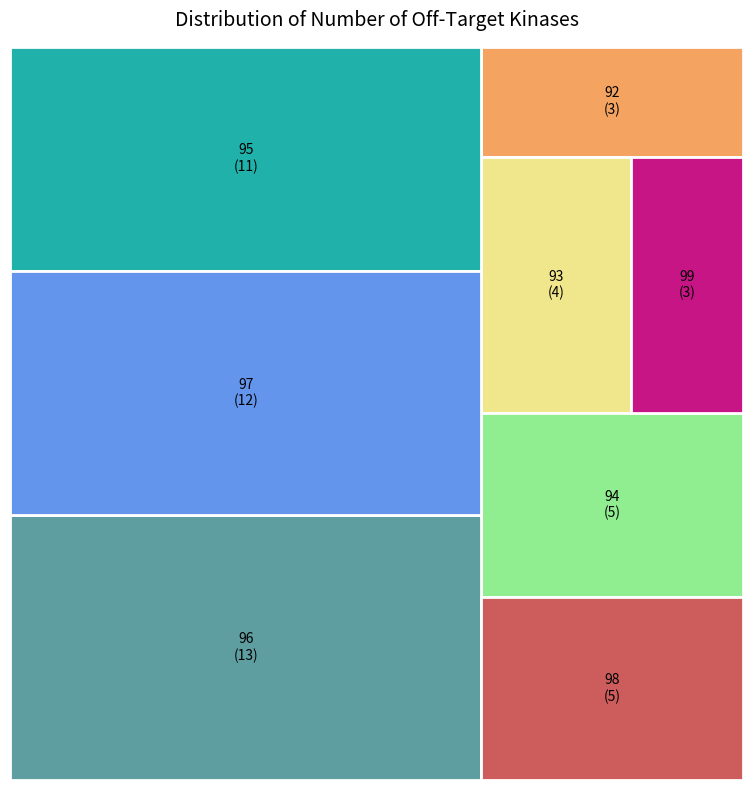

Is there a majority slice in this chart?

No